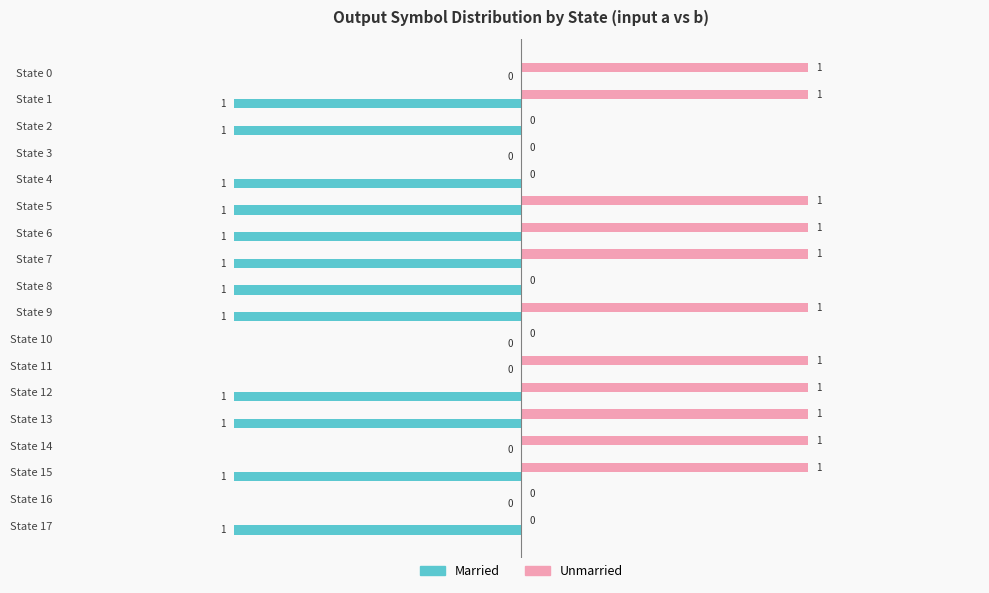

Which series changed the most between State 13 and State 17?

Unmarried